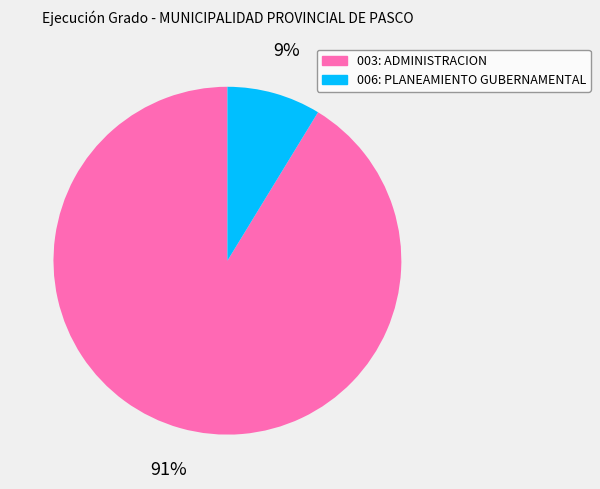

Rank the categories by value from highest to lowest.

003: ADMINISTRACION, 006: PLANEAMIENTO GUBERNAMENTAL